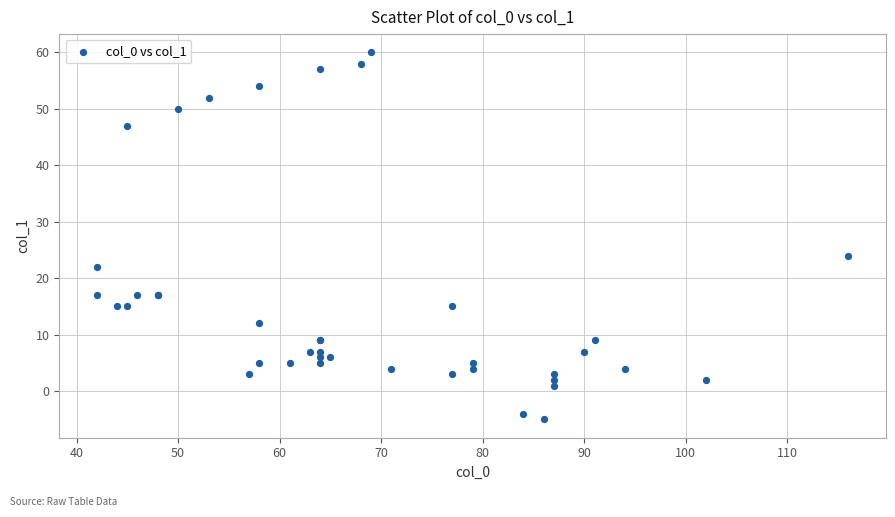

What Y value in the scatter plot is closest to 27?

24